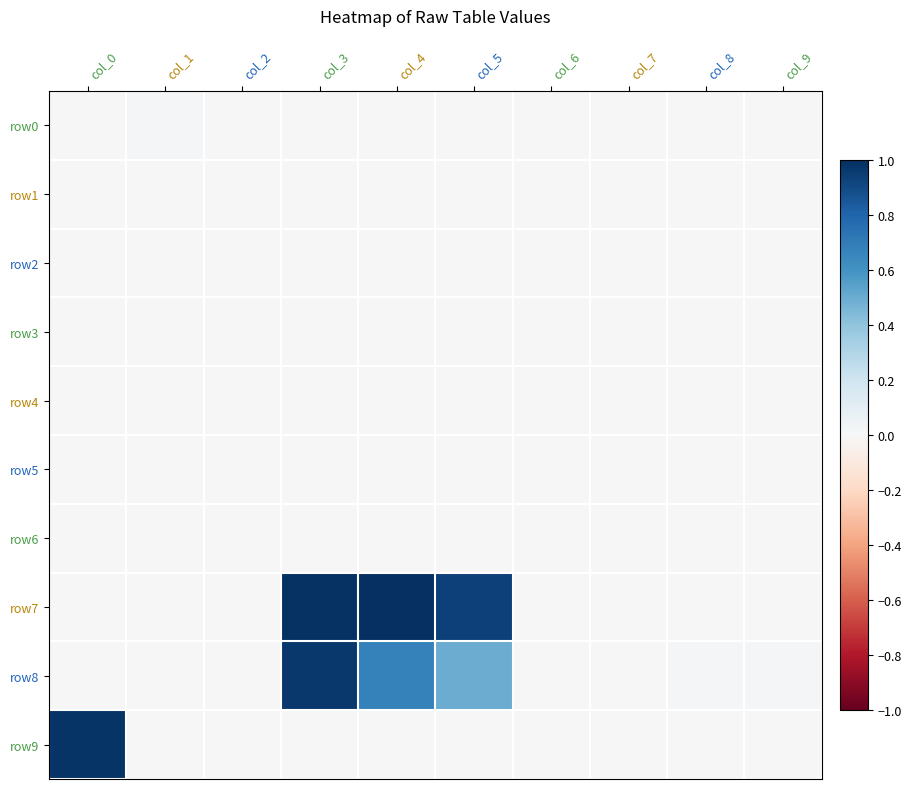

How many categories are shown in the chart?

10